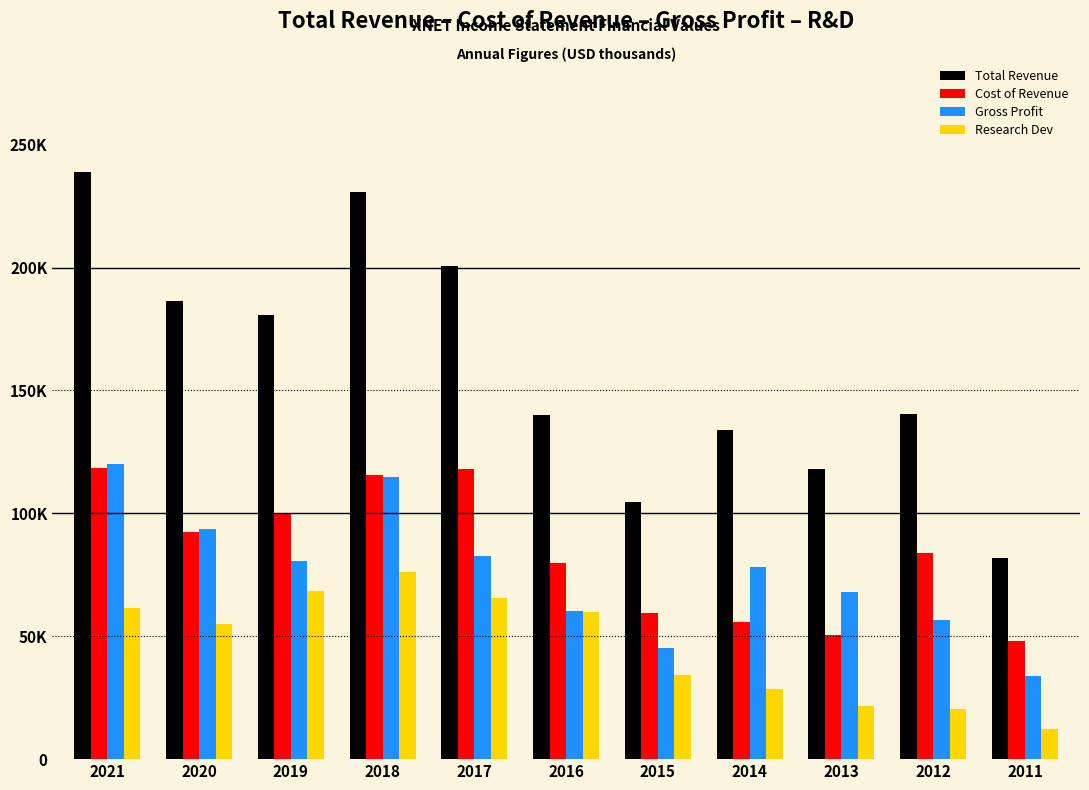

What are all the series names shown in the legend?

Total Revenue, Cost of Revenue, Gross Profit, Research Dev